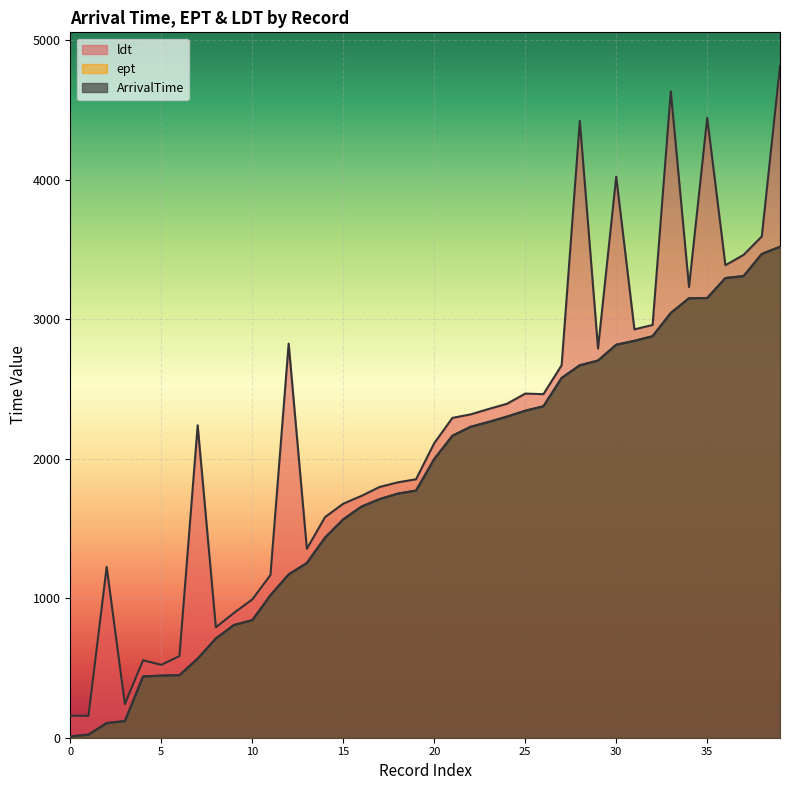

Which series has the largest range (max minus min)?

ldt